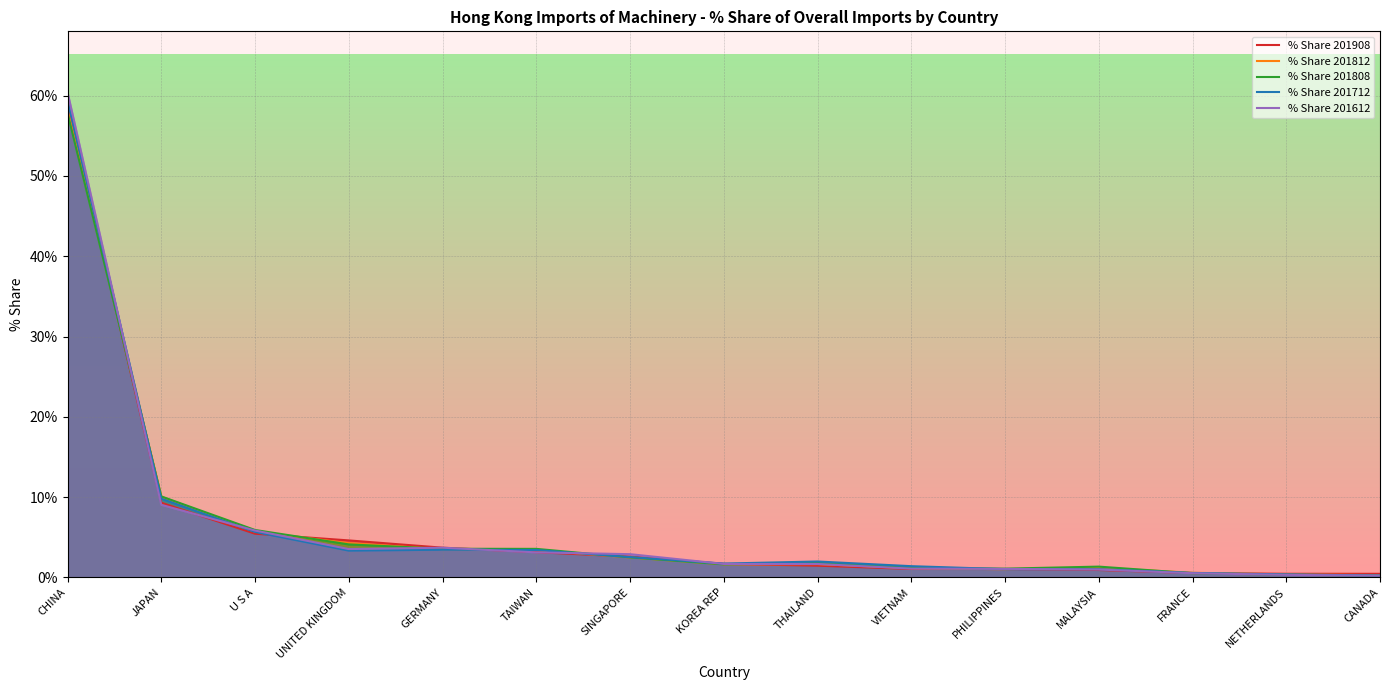

Which category has the highest value in the % Share 201908 series?

CHINA